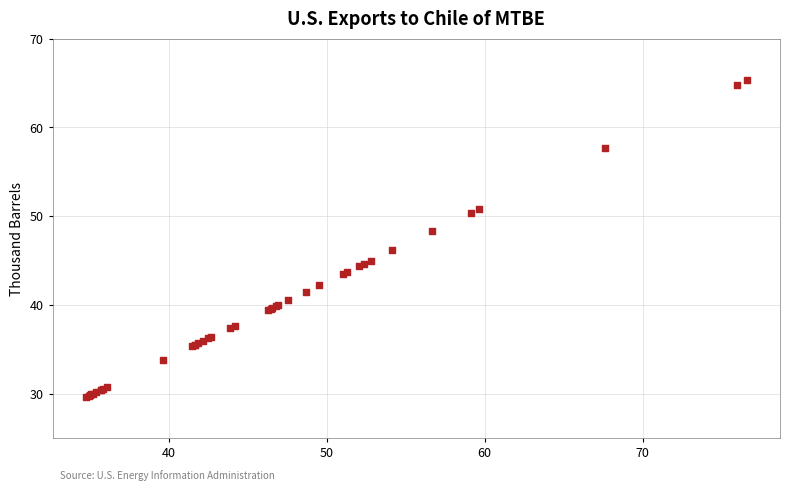

What Y value in the scatter plot is closest to 47?

46.2